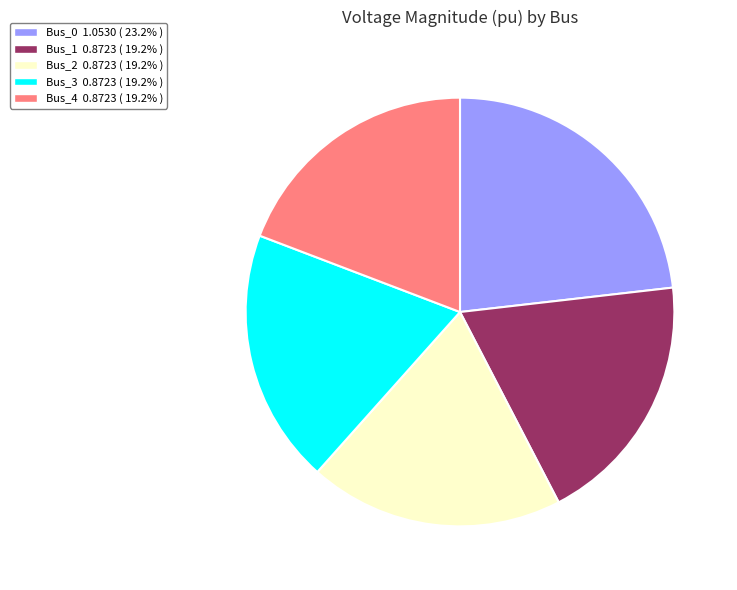

Is the sum of Bus_2 and Bus_3 greater than half?

No